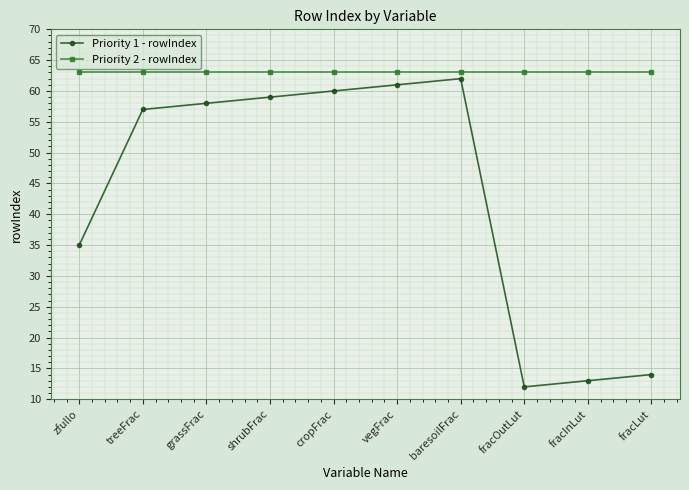

What is the average value of the Priority 2 - rowIndex series?

63